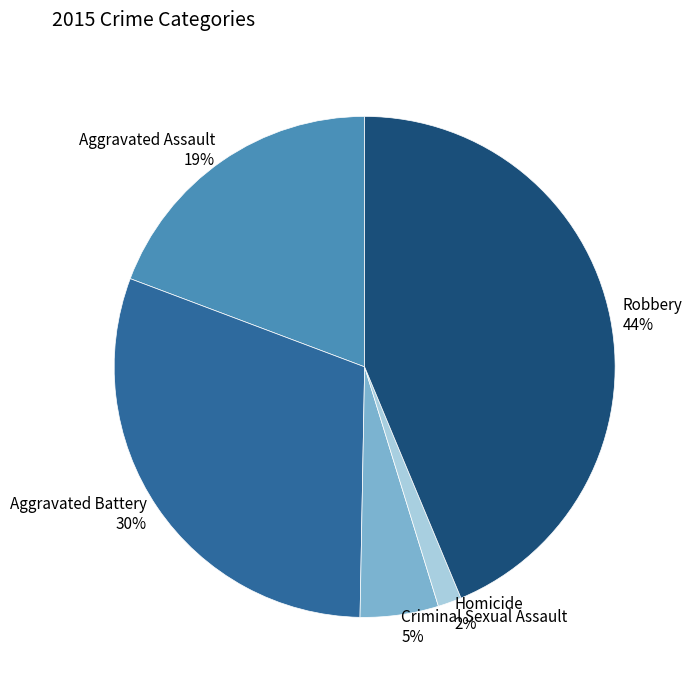

Combined, do Criminal Sexual Assault and Aggravated Assault account for over 50%?

No